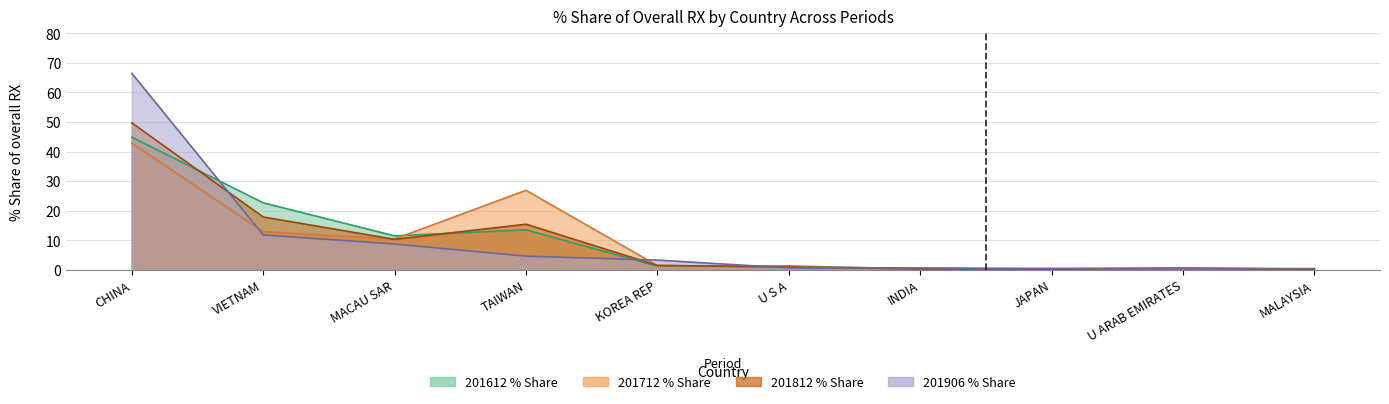

What is the label of the 7th point from the left?

INDIA